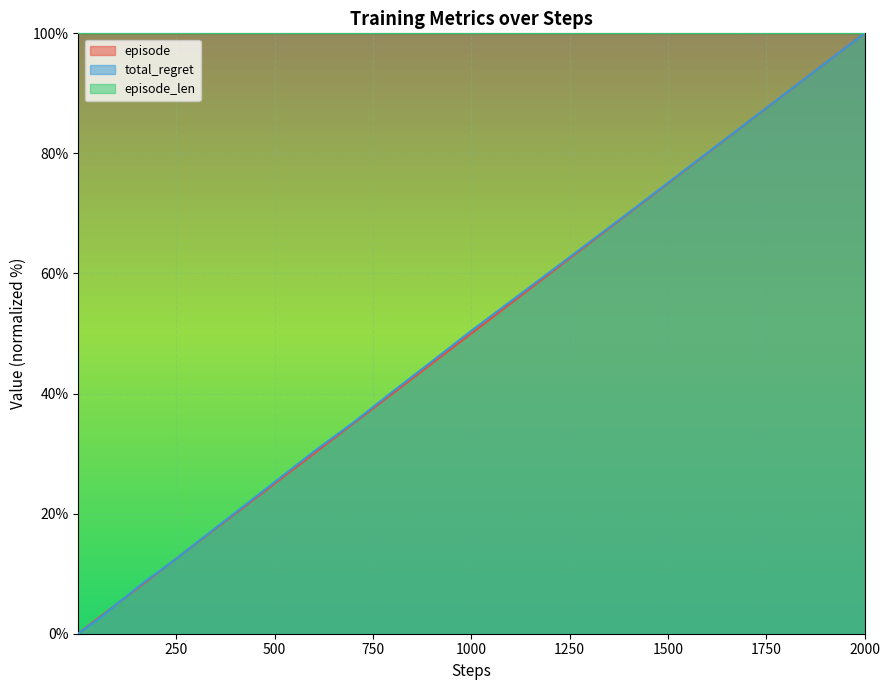

What is the sum of all episode values?

652.1